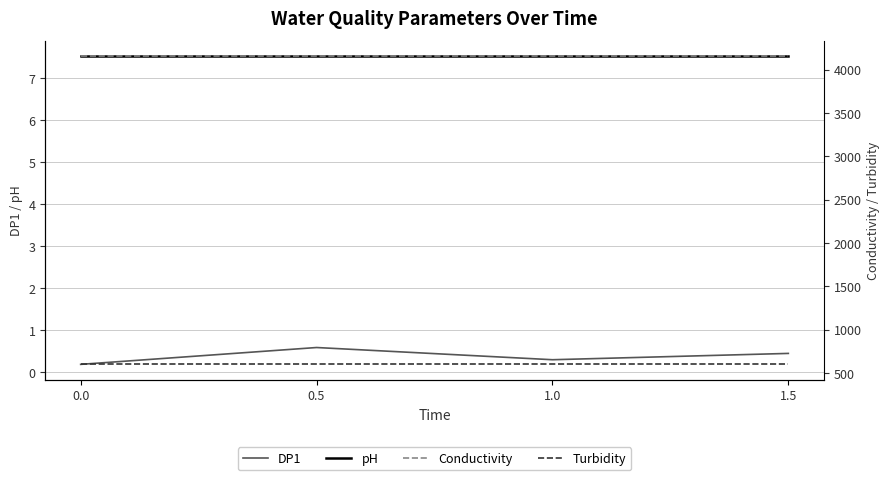

What is the spread (max minus min) of values at 1.0?

4153.3